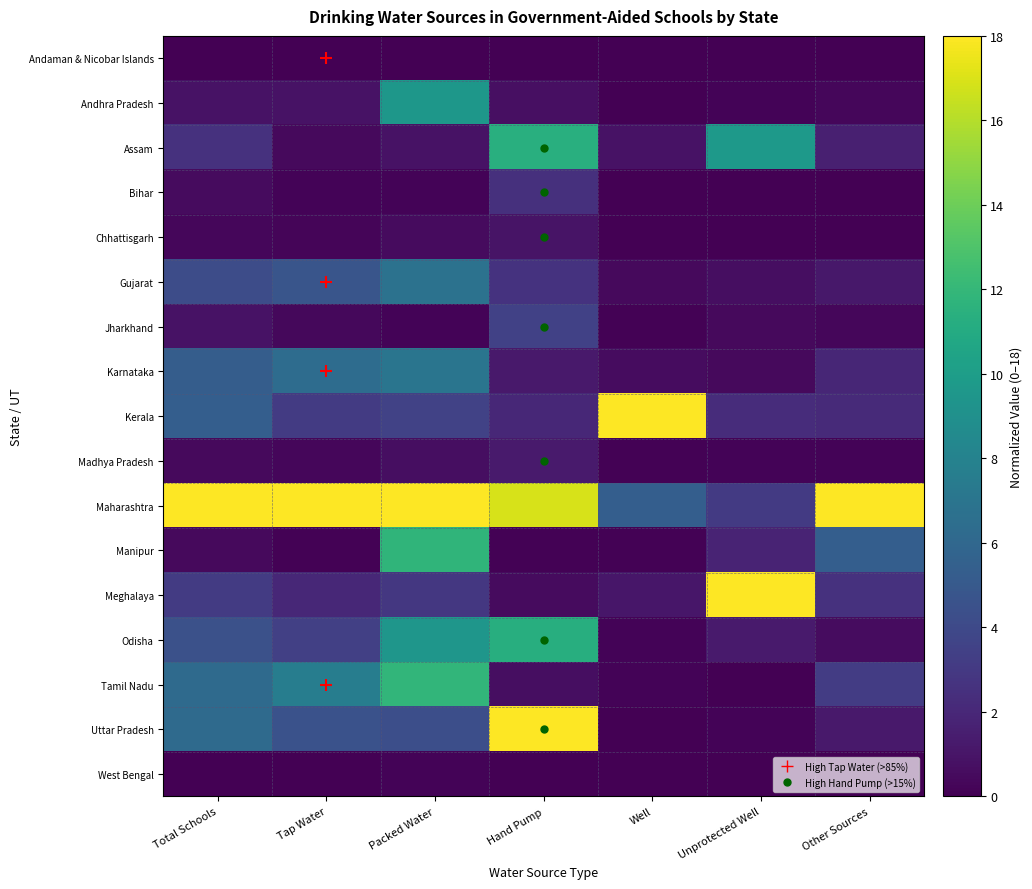

At Total Schools, list the series in order from smallest to largest.

Andaman & Nicobar Islands, West Bengal, Chhattisgarh, Manipur, Madhya Pradesh, Bihar, Jharkhand, Andhra Pradesh, Assam, Meghalaya, Gujarat, Odisha, Karnataka, Kerala, Uttar Pradesh, Tamil Nadu, Maharashtra